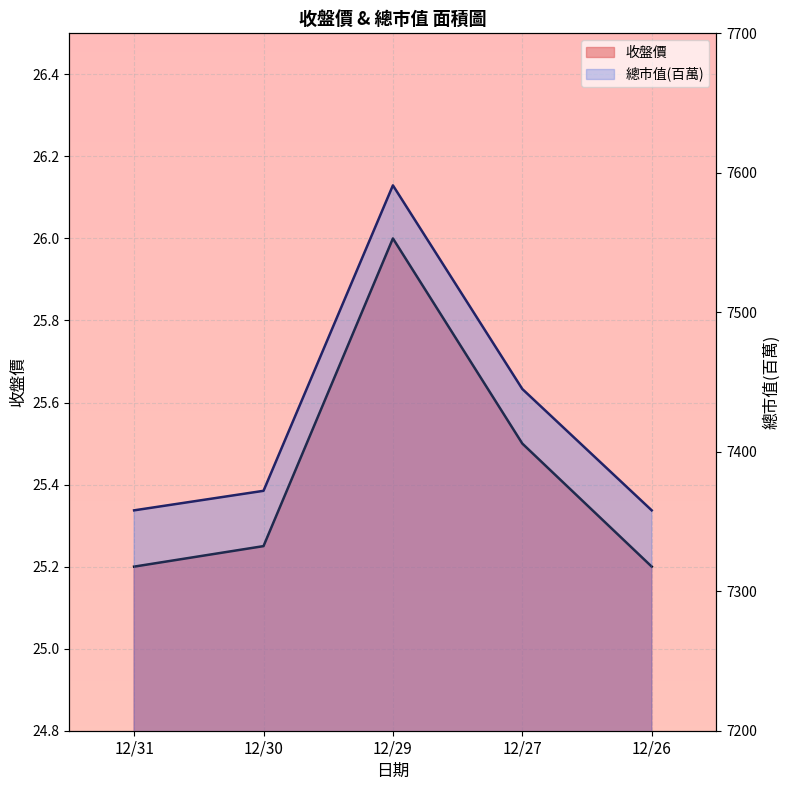

What is the sum of all 收盤價 values?

127.2